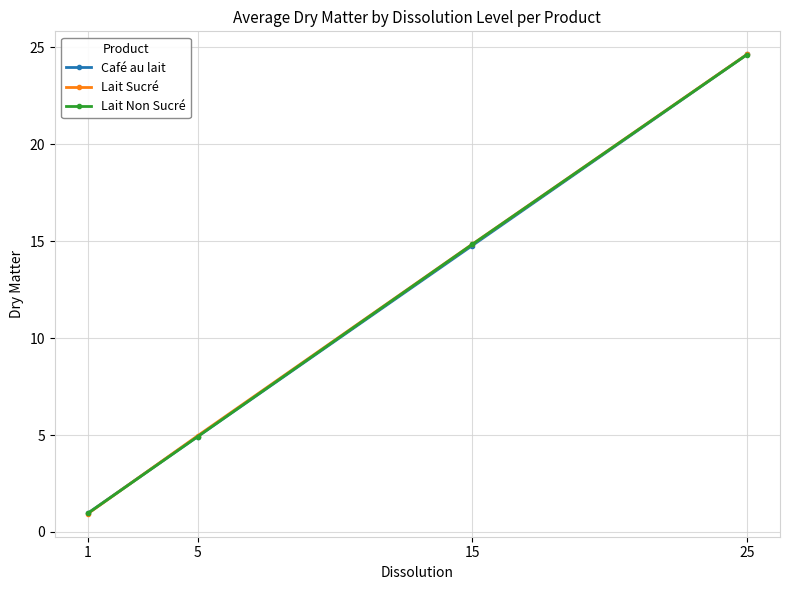

True or false: Café au lait has a value of 1.6 at 5.

False